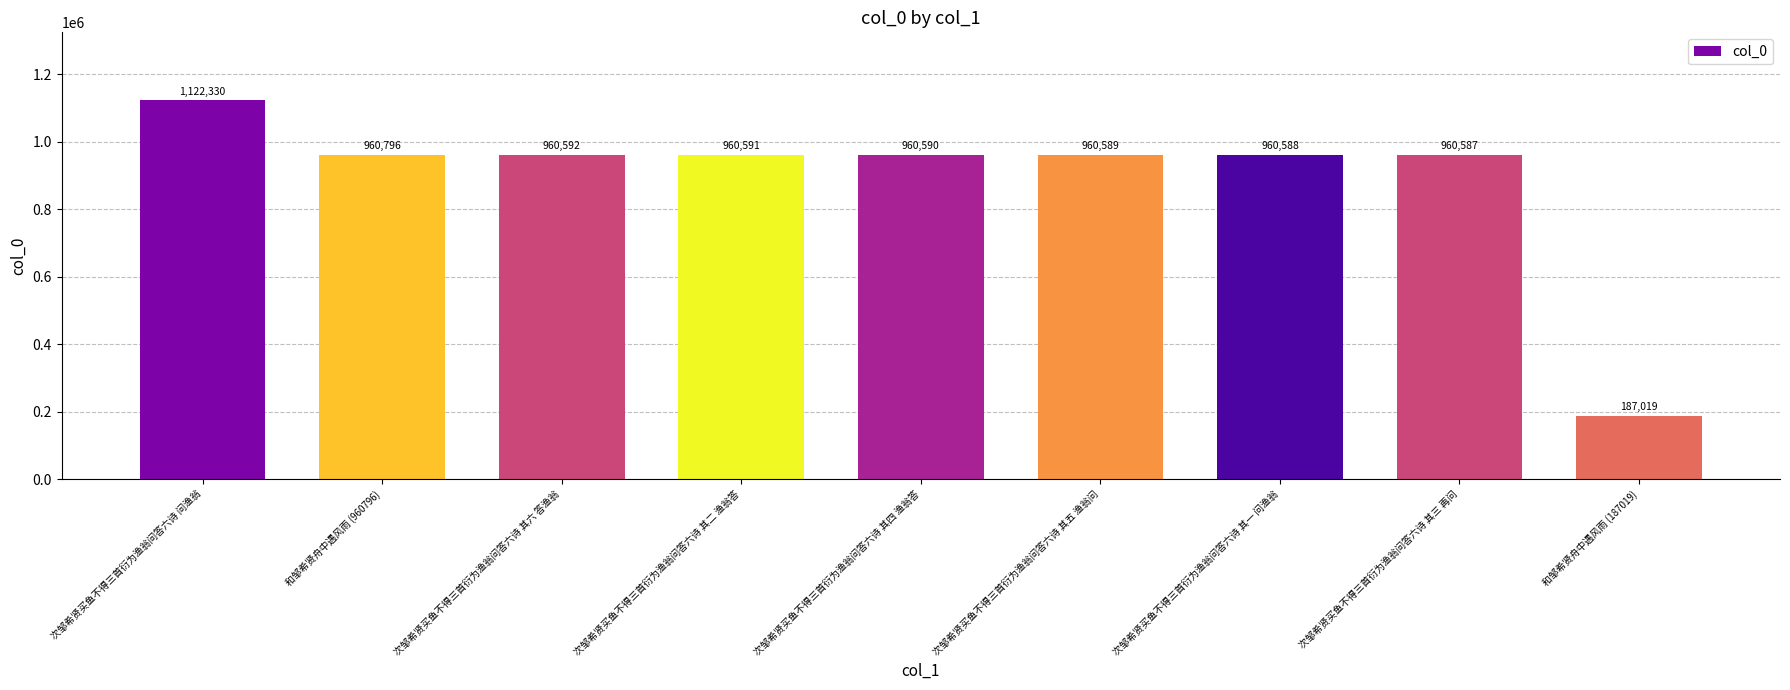

What is the label of the 5th bar from the left?

次邹希贤买鱼不得三首衍为渔翁问答六诗 其四 渔翁答